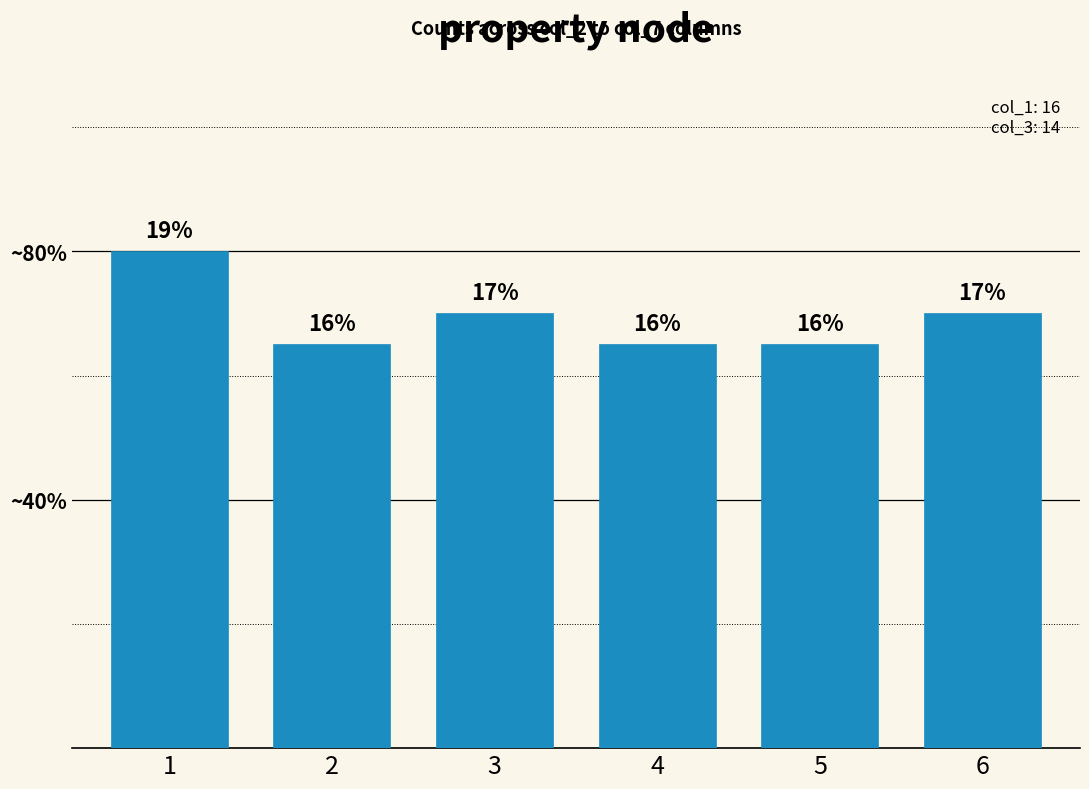

Reading left to right, what are all the values shown in this chart?

16	13	14	13	13	14